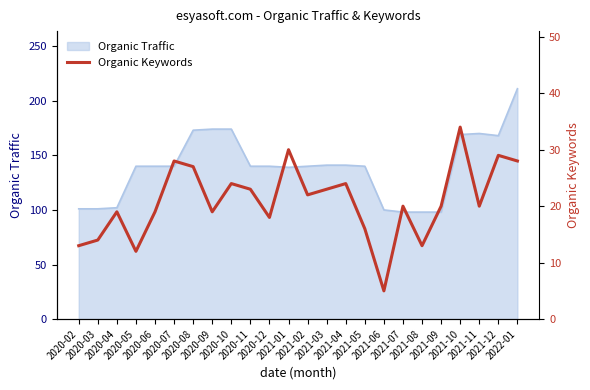

What is the highest value of the Organic Traffic series?

211